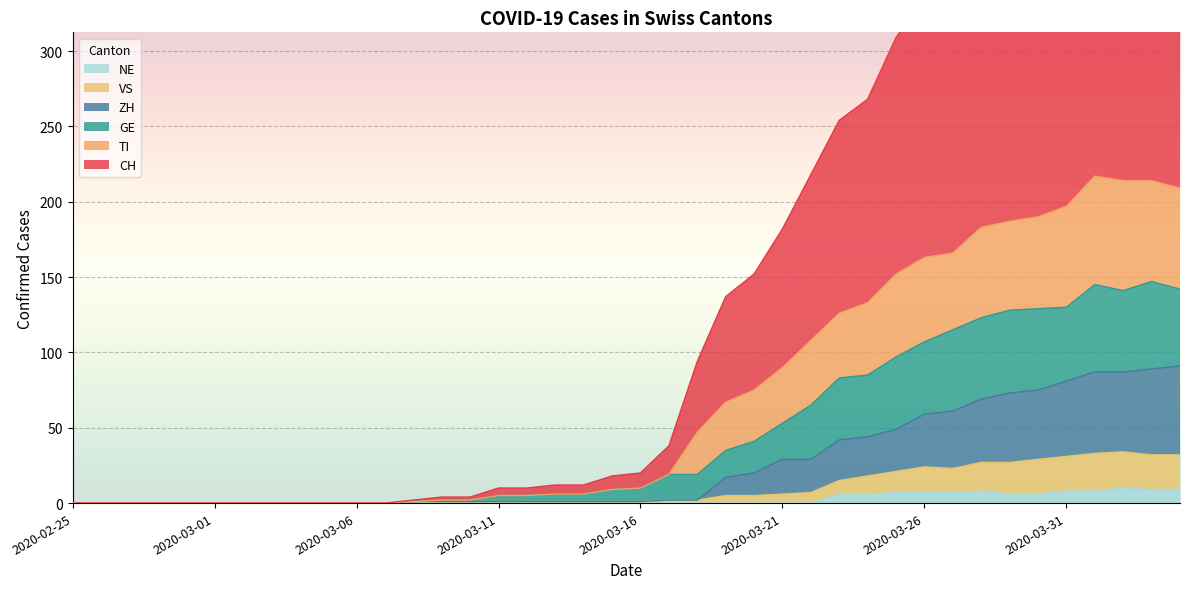

Reading left to right, list all the values displayed in this chart.

CH: 2020-02-25=0	2020-02-26=0	2020-02-27=0	2020-02-28=0	2020-02-29=0	2020-03-01=0	2020-03-02=0	2020-03-03=0	2020-03-04=0	2020-03-05=0	2020-03-06=0	2020-03-07=0	2020-03-08=2	2020-03-09=4	2020-03-10=4	2020-03-11=10	2020-03-12=10	2020-03-13=12	2020-03-14=12	2020-03-15=18	2020-03-16=20	2020-03-17=38	2020-03-18=94	2020-03-19=137	2020-03-20=152	2020-03-21=182	2020-03-22=218	2020-03-23=254	2020-03-24=268	2020-03-25=309	2020-03-26=335	2020-03-27=342	2020-03-28=389	2020-03-29=398	2020-03-30=436	2020-03-31=453	2020-04-01=499	2020-04-02=493	2020-04-03=498	2020-04-04=489
TI: 2020-02-25=0	2020-02-26=0	2020-02-27=0	2020-02-28=0	2020-02-29=0	2020-03-01=0	2020-03-02=0	2020-03-03=0	2020-03-04=0	2020-03-05=0	2020-03-06=0	2020-03-07=0	2020-03-08=1	2020-03-09=2	2020-03-10=2	2020-03-11=5	2020-03-12=5	2020-03-13=6	2020-03-14=6	2020-03-15=9	2020-03-16=10	2020-03-17=19	2020-03-18=47	2020-03-19=67	2020-03-20=75	2020-03-21=90	2020-03-22=108	2020-03-23=126	2020-03-24=133	2020-03-25=152	2020-03-26=163	2020-03-27=166	2020-03-28=183	2020-03-29=187	2020-03-30=190	2020-03-31=197	2020-04-01=217	2020-04-02=214	2020-04-03=214	2020-04-04=209
GE: 2020-02-25=0	2020-02-26=0	2020-02-27=0	2020-02-28=0	2020-02-29=0	2020-03-01=0	2020-03-02=0	2020-03-03=0	2020-03-04=0	2020-03-05=0	2020-03-06=0	2020-03-07=0	2020-03-08=1	2020-03-09=2	2020-03-10=2	2020-03-11=5	2020-03-12=5	2020-03-13=6	2020-03-14=6	2020-03-15=9	2020-03-16=10	2020-03-17=19	2020-03-18=19	2020-03-19=35	2020-03-20=41	2020-03-21=53	2020-03-22=65	2020-03-23=83	2020-03-24=85	2020-03-25=97	2020-03-26=107	2020-03-27=115	2020-03-28=123	2020-03-29=128	2020-03-30=129	2020-03-31=130	2020-04-01=145	2020-04-02=141	2020-04-03=147	2020-04-04=142
VS: 2020-02-25=0	2020-02-26=0	2020-02-27=0	2020-02-28=0	2020-02-29=0	2020-03-01=0	2020-03-02=0	2020-03-03=0	2020-03-04=0	2020-03-05=0	2020-03-06=0	2020-03-07=0	2020-03-08=1	2020-03-09=1	2020-03-10=1	2020-03-11=1	2020-03-12=1	2020-03-13=1	2020-03-14=1	2020-03-15=1	2020-03-16=1	2020-03-17=2	2020-03-18=2	2020-03-19=5	2020-03-20=5	2020-03-21=6	2020-03-22=7	2020-03-23=15	2020-03-24=18	2020-03-25=21	2020-03-26=24	2020-03-27=23	2020-03-28=27	2020-03-29=27	2020-03-30=29	2020-03-31=31	2020-04-01=33	2020-04-02=34	2020-04-03=32	2020-04-04=32
ZH: 2020-02-25=0	2020-02-26=0	2020-02-27=0	2020-02-28=0	2020-02-29=0	2020-03-01=0	2020-03-02=0	2020-03-03=0	2020-03-04=0	2020-03-05=0	2020-03-06=0	2020-03-07=0	2020-03-08=1	2020-03-09=1	2020-03-10=1	2020-03-11=1	2020-03-12=1	2020-03-13=1	2020-03-14=1	2020-03-15=1	2020-03-16=1	2020-03-17=2	2020-03-18=2	2020-03-19=17	2020-03-20=20	2020-03-21=29	2020-03-22=29	2020-03-23=42	2020-03-24=44	2020-03-25=49	2020-03-26=59	2020-03-27=61	2020-03-28=69	2020-03-29=73	2020-03-30=75	2020-03-31=81	2020-04-01=87	2020-04-02=87	2020-04-03=89	2020-04-04=91
NE: 2020-02-25=0	2020-02-26=0	2020-02-27=0	2020-02-28=0	2020-02-29=0	2020-03-01=0	2020-03-02=0	2020-03-03=0	2020-03-04=0	2020-03-05=0	2020-03-06=0	2020-03-07=0	2020-03-08=0	2020-03-09=0	2020-03-10=0	2020-03-11=0	2020-03-12=0	2020-03-13=0	2020-03-14=0	2020-03-15=0	2020-03-16=0	2020-03-17=0	2020-03-18=0	2020-03-19=0	2020-03-20=0	2020-03-21=0	2020-03-22=0	2020-03-23=6	2020-03-24=6	2020-03-25=7	2020-03-26=7	2020-03-27=7	2020-03-28=8	2020-03-29=6	2020-03-30=6	2020-03-31=8	2020-04-01=8	2020-04-02=10	2020-04-03=9	2020-04-04=9